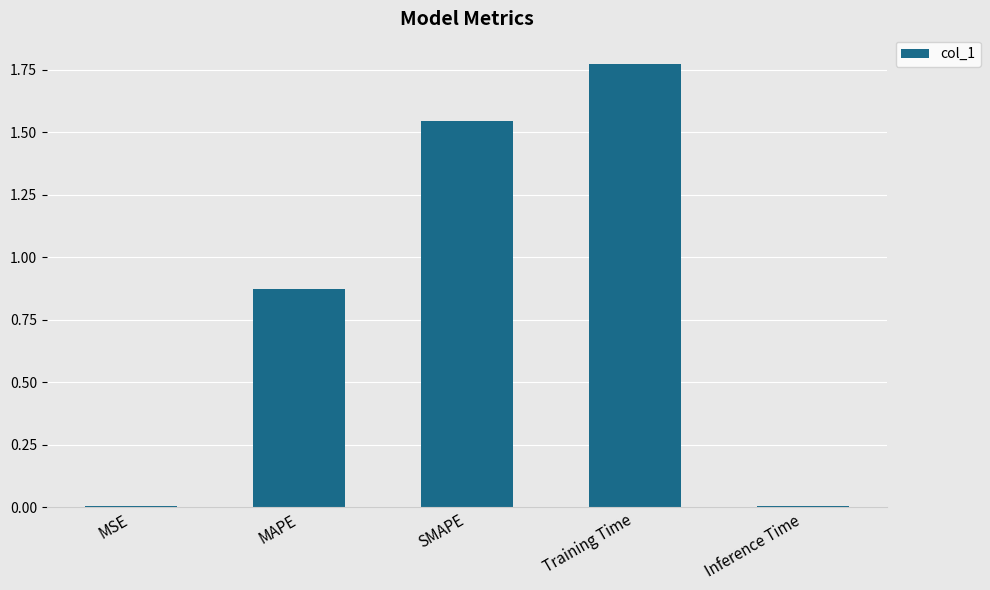

The value at Inference Time is 0.0. True or false?

True